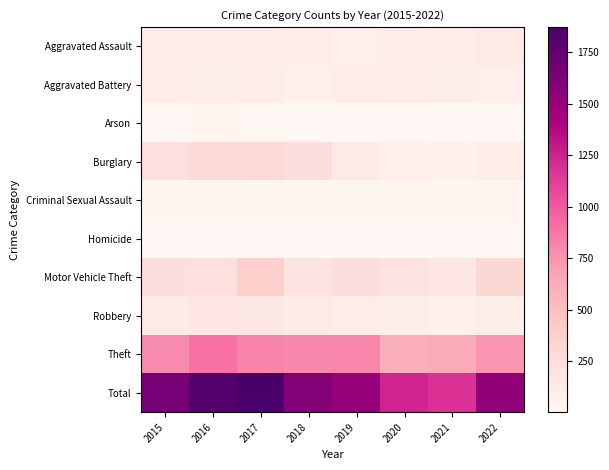

Reading left to right, transcribe all the data shown in this chart.

Aggravated Assault: 2015=99	2016=97	2017=98	2018=106	2019=83	2020=104	2021=106	2022=143
Aggravated Battery: 2015=99	2016=94	2017=99	2018=62	2019=98	2020=113	2021=90	2022=79
Arson: 2015=12	2016=17	2017=14	2018=11	2019=5	2020=4	2021=4	2022=11
Burglary: 2015=229	2016=285	2017=295	2018=238	2019=131	2020=88	2021=71	2022=106
Criminal Sexual Assault: 2015=26	2016=26	2017=19	2018=19	2019=33	2020=27	2021=24	2022=34
Homicide: 2015=9	2016=6	2017=7	2018=9	2019=4	2020=2	2021=12	2022=9
Motor Vehicle Theft: 2015=240	2016=233	2017=366	2018=194	2019=238	2020=201	2021=176	2022=304
Robbery: 2015=139	2016=172	2017=161	2018=144	2019=115	2020=93	2021=75	2022=96
Theft: 2015=790	2016=897	2017=813	2018=802	2019=811	2020=611	2021=626	2022=750
Total: 2015=1643	2016=1827	2017=1872	2018=1585	2019=1518	2020=1243	2021=1184	2022=1532